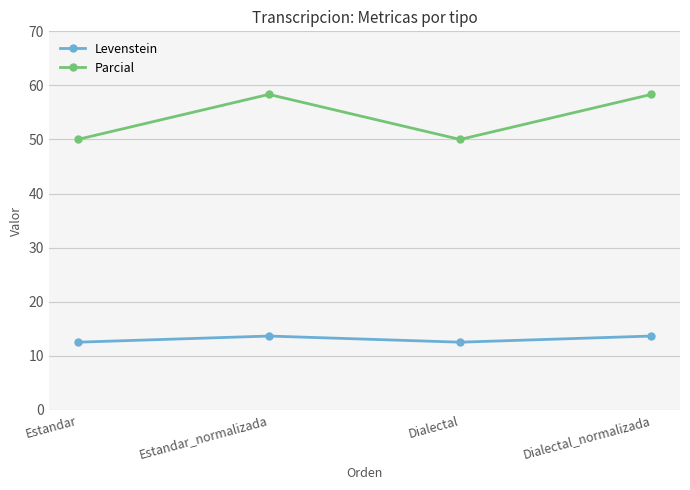

What is the greatest value displayed?

58.3